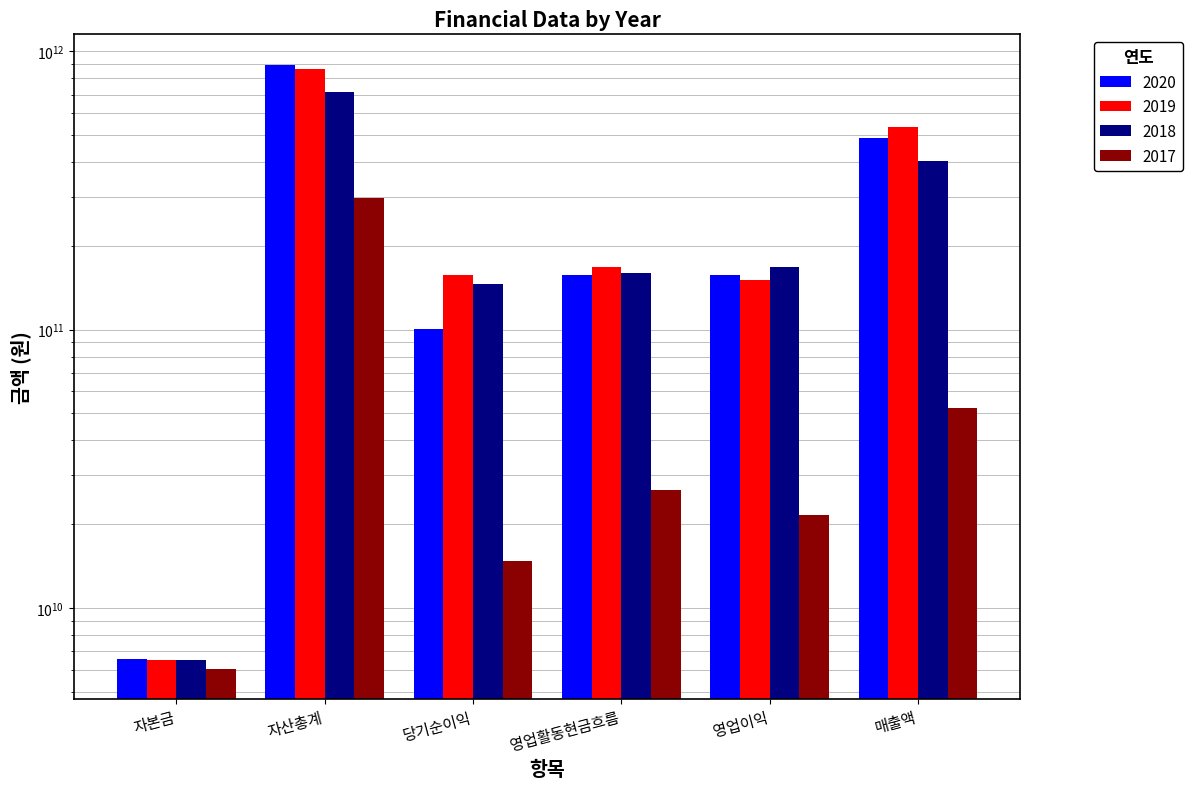

How many bars are there in total?

24